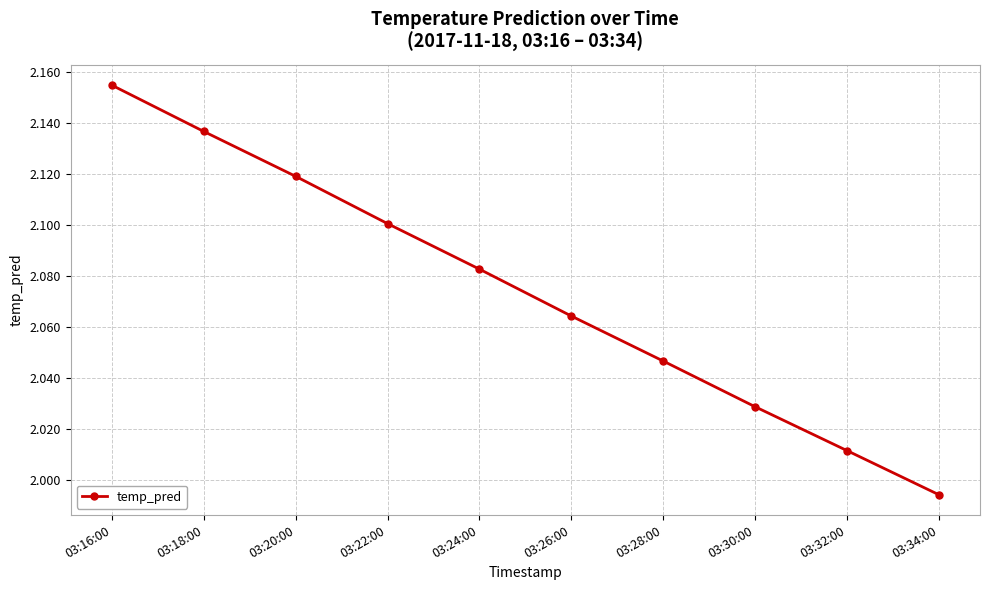

How many data points are less than 2?

1